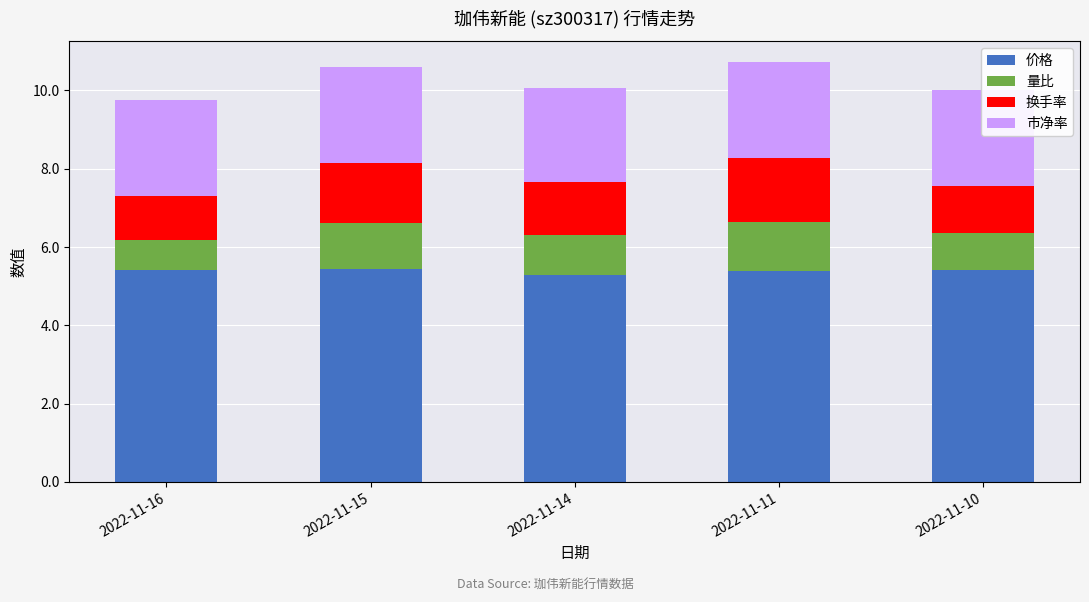

What is the total value across all series at 2022-11-16?

9.8